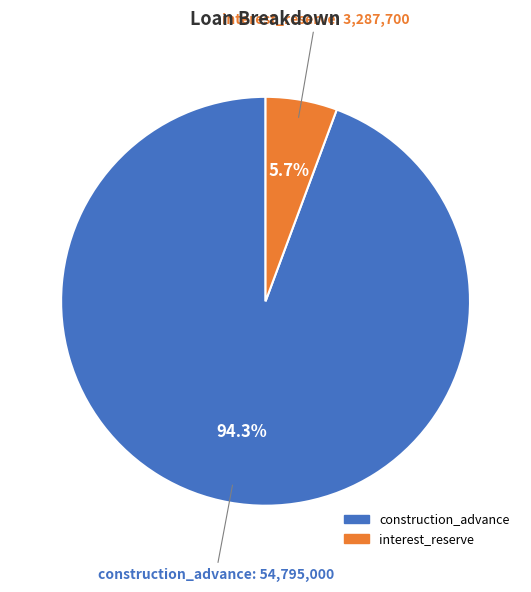

The interest_reserve slice represents 1% of the pie. True or false?

False